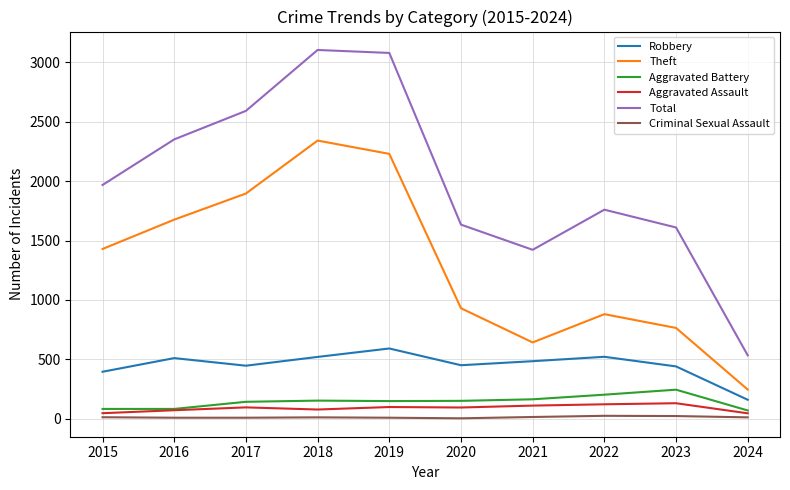

What is the sum of all Total values?

20056